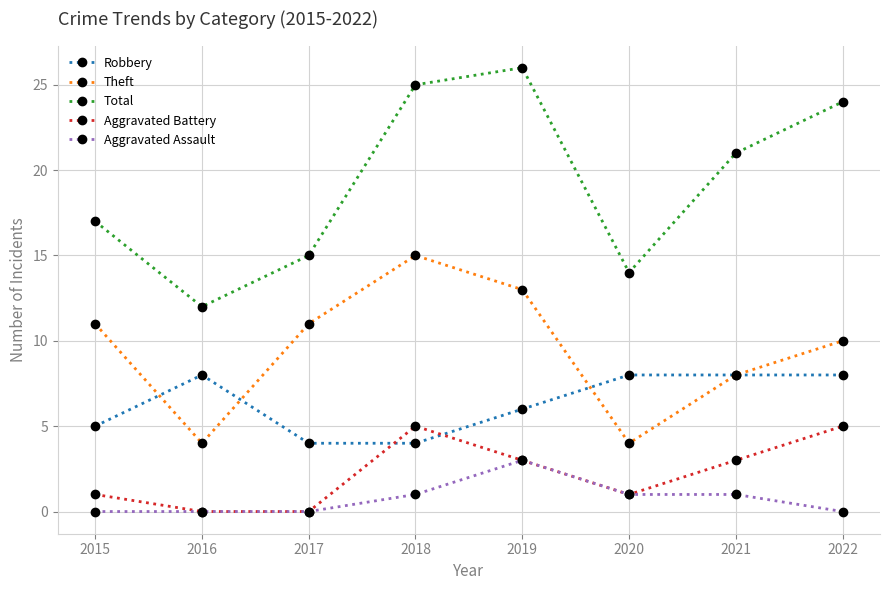

What is the average value of the Theft series?

10